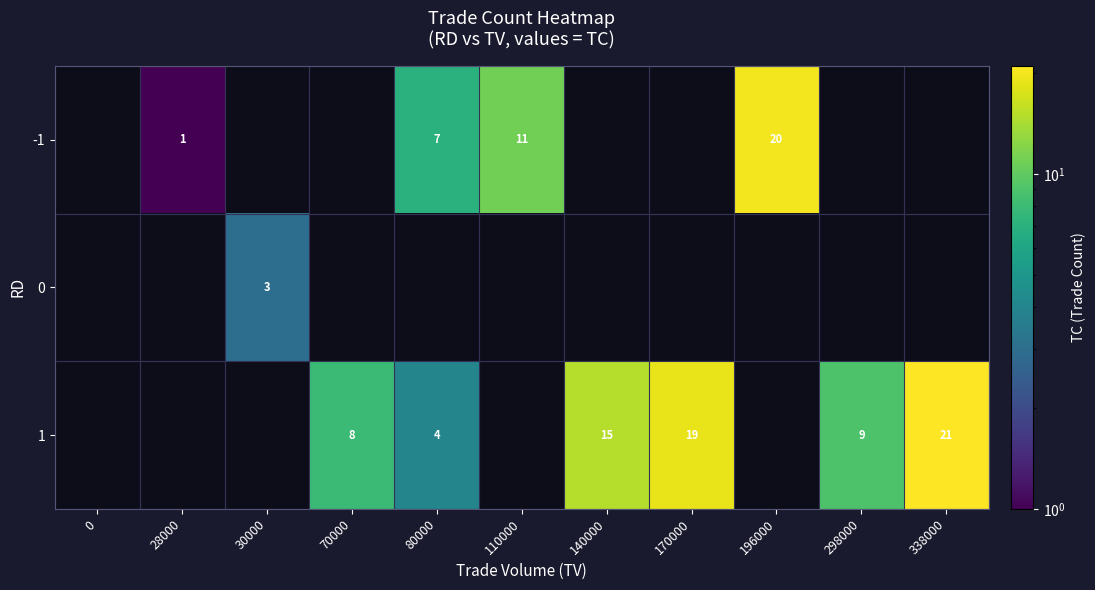

How many distinct data groups are displayed?

3